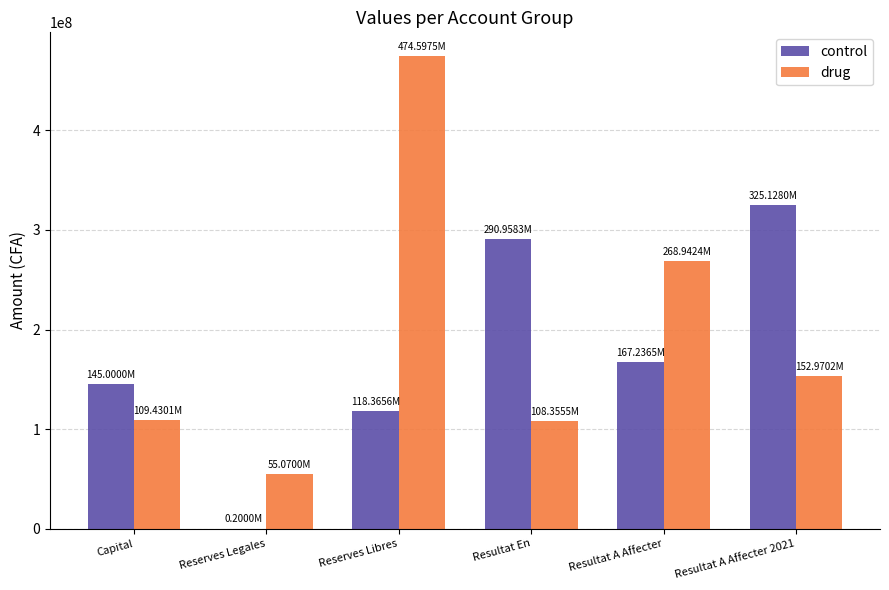

Which series has the largest total across all categories?

drug